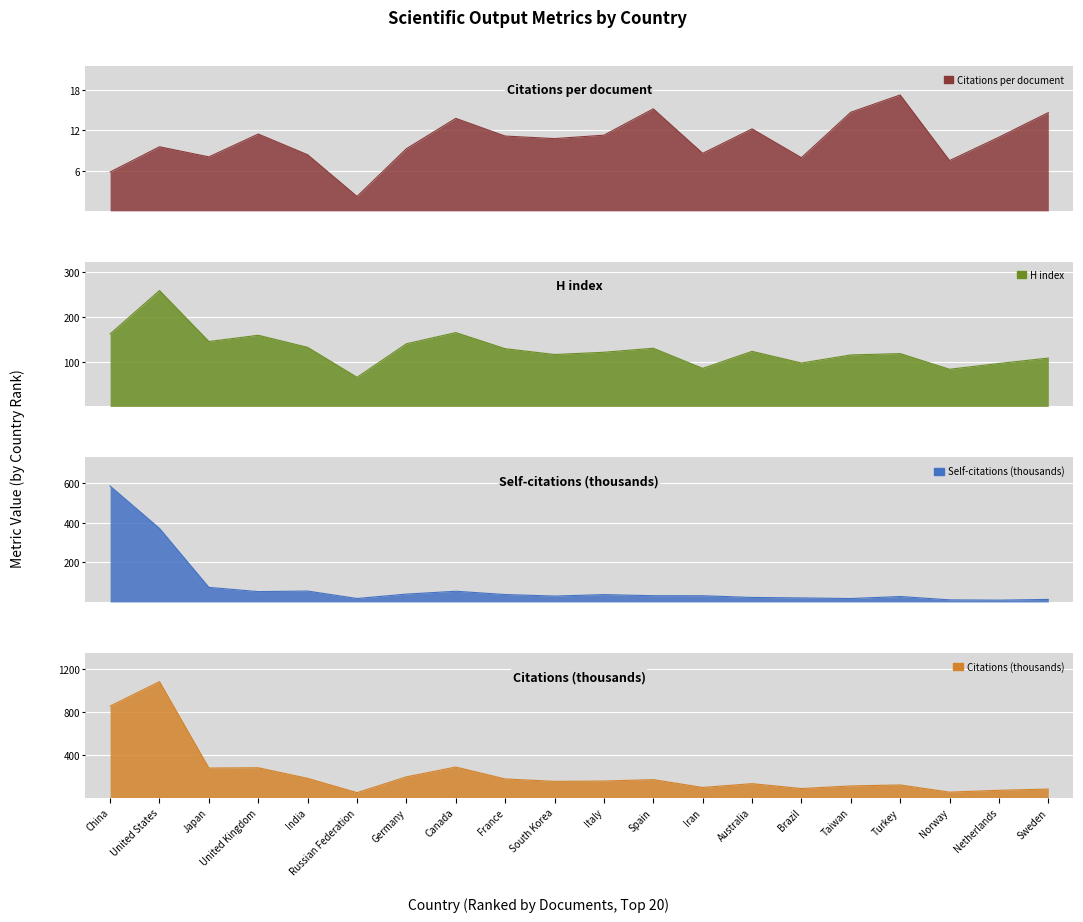

Reading left to right, extract all data points from this chart.

Citations per document: China=5.8	United States=9.6	Japan=8.1	United Kingdom=11.5	India=8.4	Russian Federation=2.1	Germany=9.3	Canada=13.8	France=11.2	South Korea=10.8	Italy=11.3	Spain=15.2	Iran=8.6	Australia=12.2	Brazil=7.9	Taiwan=14.7	Turkey=17.3	Norway=7.5	Netherlands=11.0	Sweden=14.7
H index: China=162.0	United States=259.0	Japan=145.0	United Kingdom=159.0	India=132.0	Russian Federation=65.0	Germany=140.0	Canada=165.0	France=129.0	South Korea=116.0	Italy=121.0	Spain=130.0	Iran=85.0	Australia=123.0	Brazil=97.0	Taiwan=115.0	Turkey=118.0	Norway=83.0	Netherlands=96.0	Sweden=108.0
Self-citations (thousands): China=583.9	United States=370.6	Japan=73.5	United Kingdom=52.1	India=54.9	Russian Federation=17.4	Germany=39.6	Canada=54.0	France=37.4	South Korea=29.7	Italy=37.0	Spain=31.5	Iran=31.3	Australia=22.8	Brazil=20.3	Taiwan=17.2	Turkey=27.4	Norway=10.6	Netherlands=9.2	Sweden=12.9
Citations (thousands): China=856.8	United States=1085.7	Japan=276.0	United Kingdom=278.7	India=179.5	Russian Federation=45.6	Germany=193.7	Canada=285.6	France=174.0	South Korea=151.3	Italy=154.2	Spain=167.5	Iran=94.1	Australia=129.8	Brazil=84.0	Taiwan=108.4	Turkey=117.6	Norway=50.3	Netherlands=67.7	Sweden=78.9